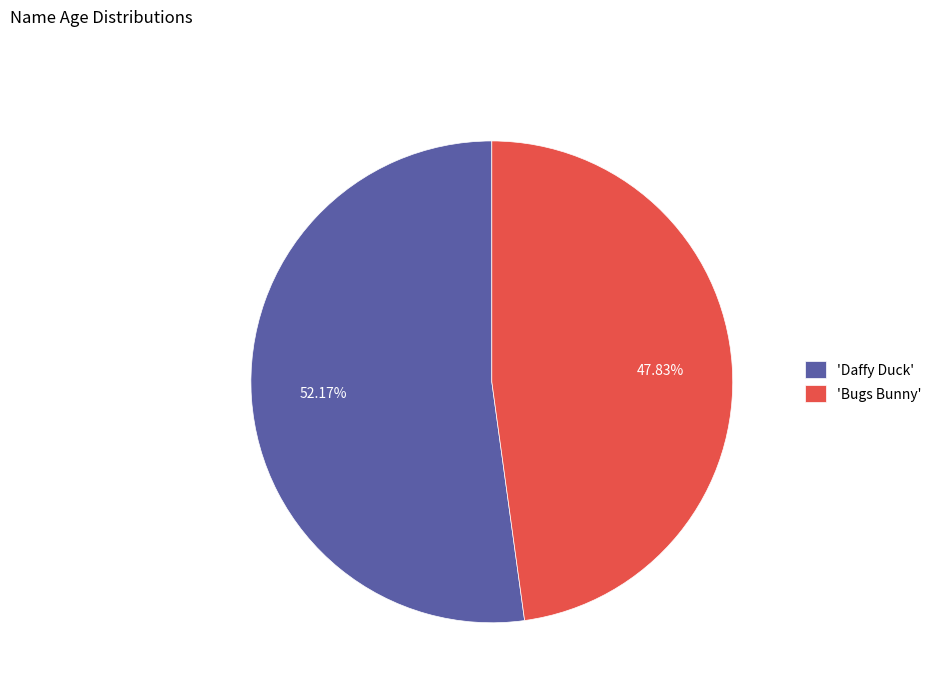

Rank the categories by value from lowest to highest.

'Bugs Bunny', 'Daffy Duck'